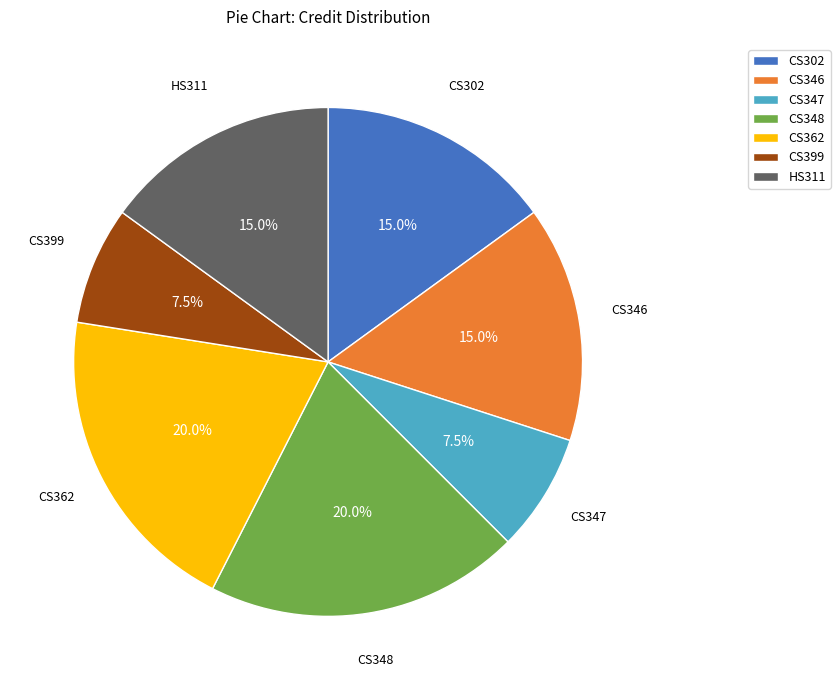

To the nearest percent, what portion does CS348 represent?

20%